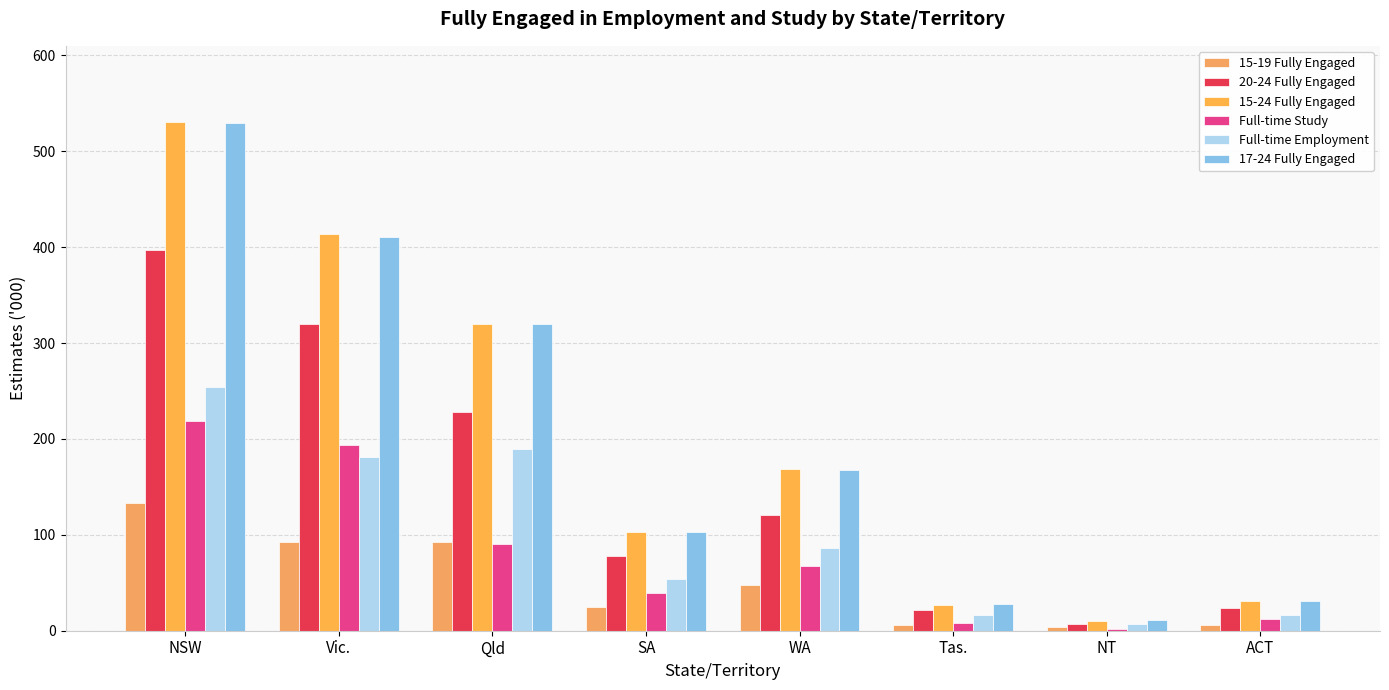

At which label does Full-time Employment reach its minimum?

NT